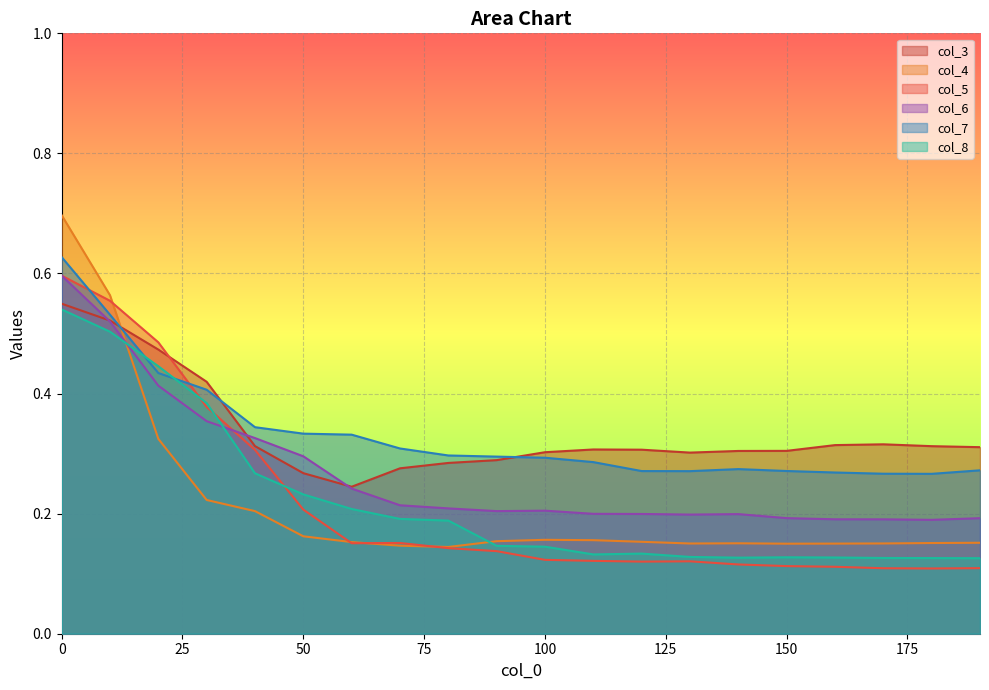

In col_4, how many points are lower than both neighbors (excluding endpoints)?

3